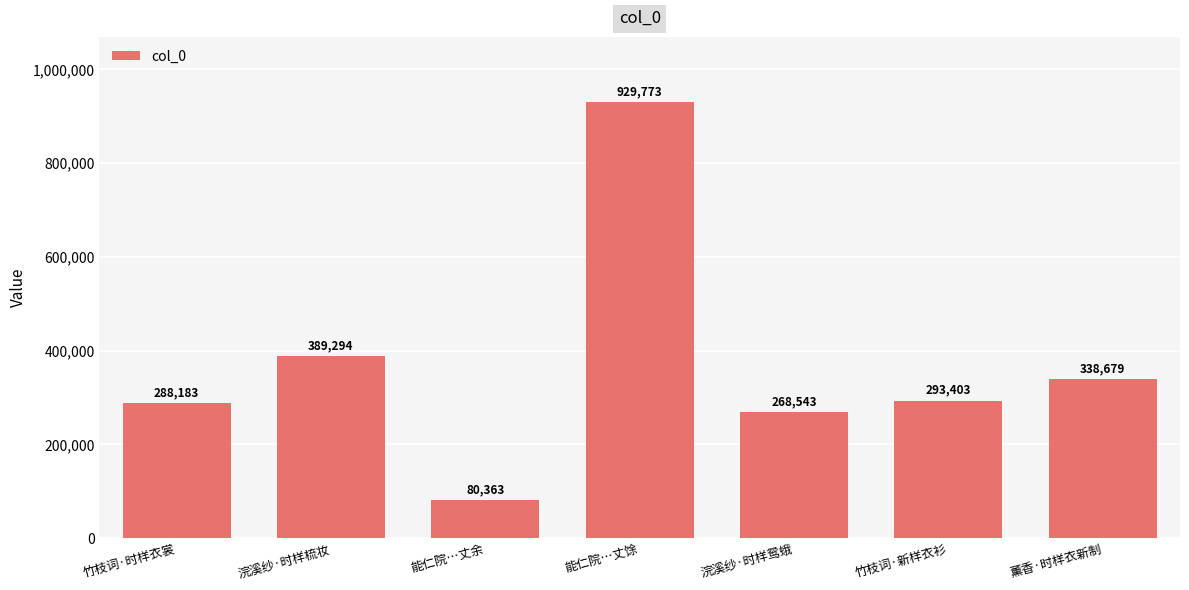

What is the difference between the maximum and minimum values?

849410